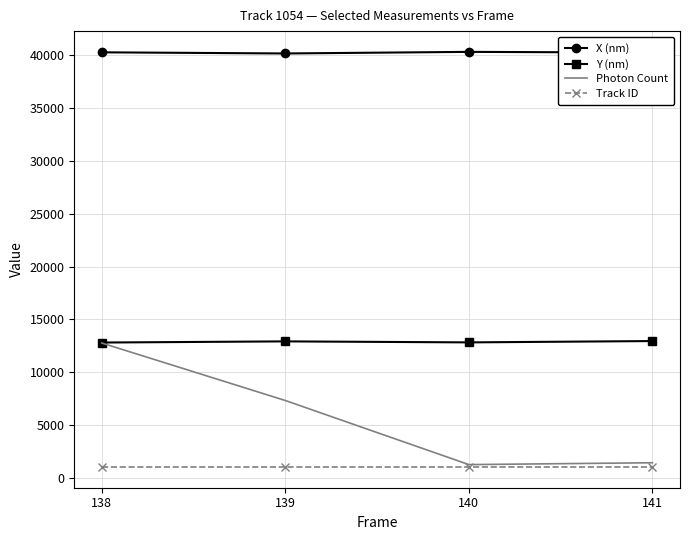

What is the highest value of the Photon Count series?

12772.0